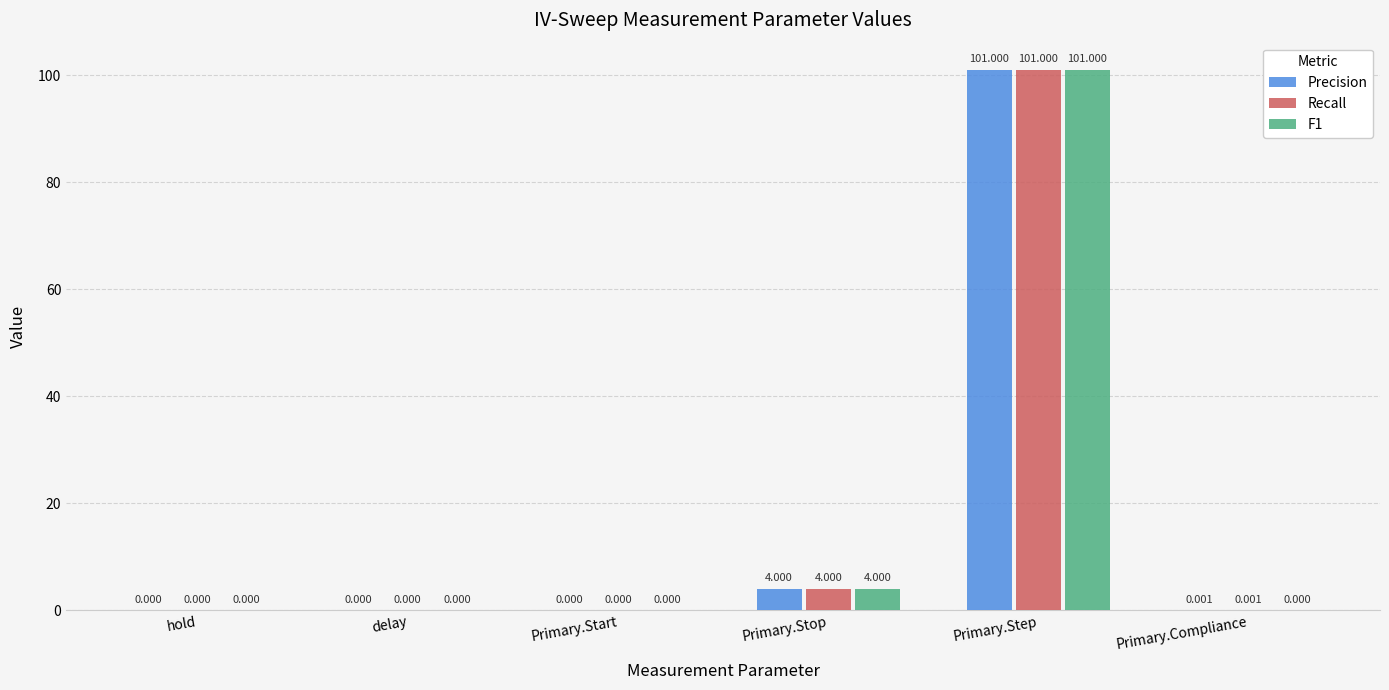

Where is F1 nearest to the value 50?

Primary.Stop